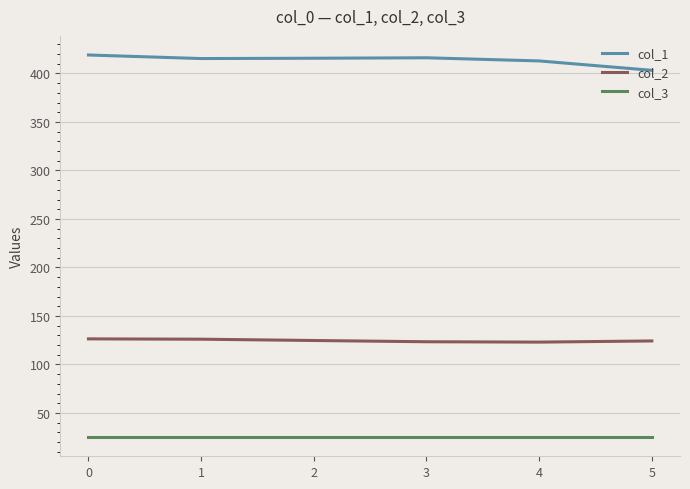

True or false: col_1 and col_2 intersect in this chart.

False